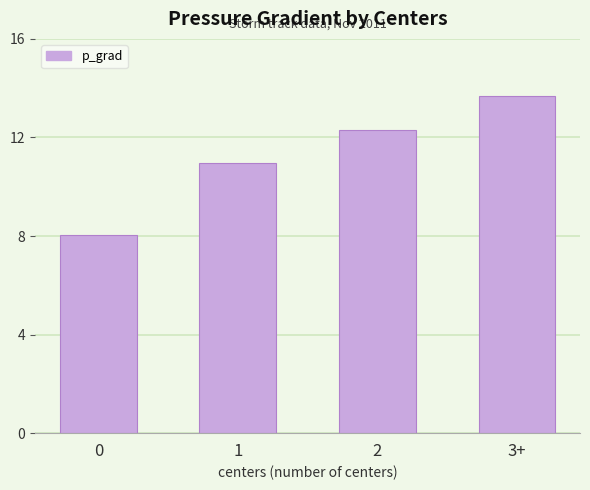

What is the difference between the second highest and minimum values?

4.3